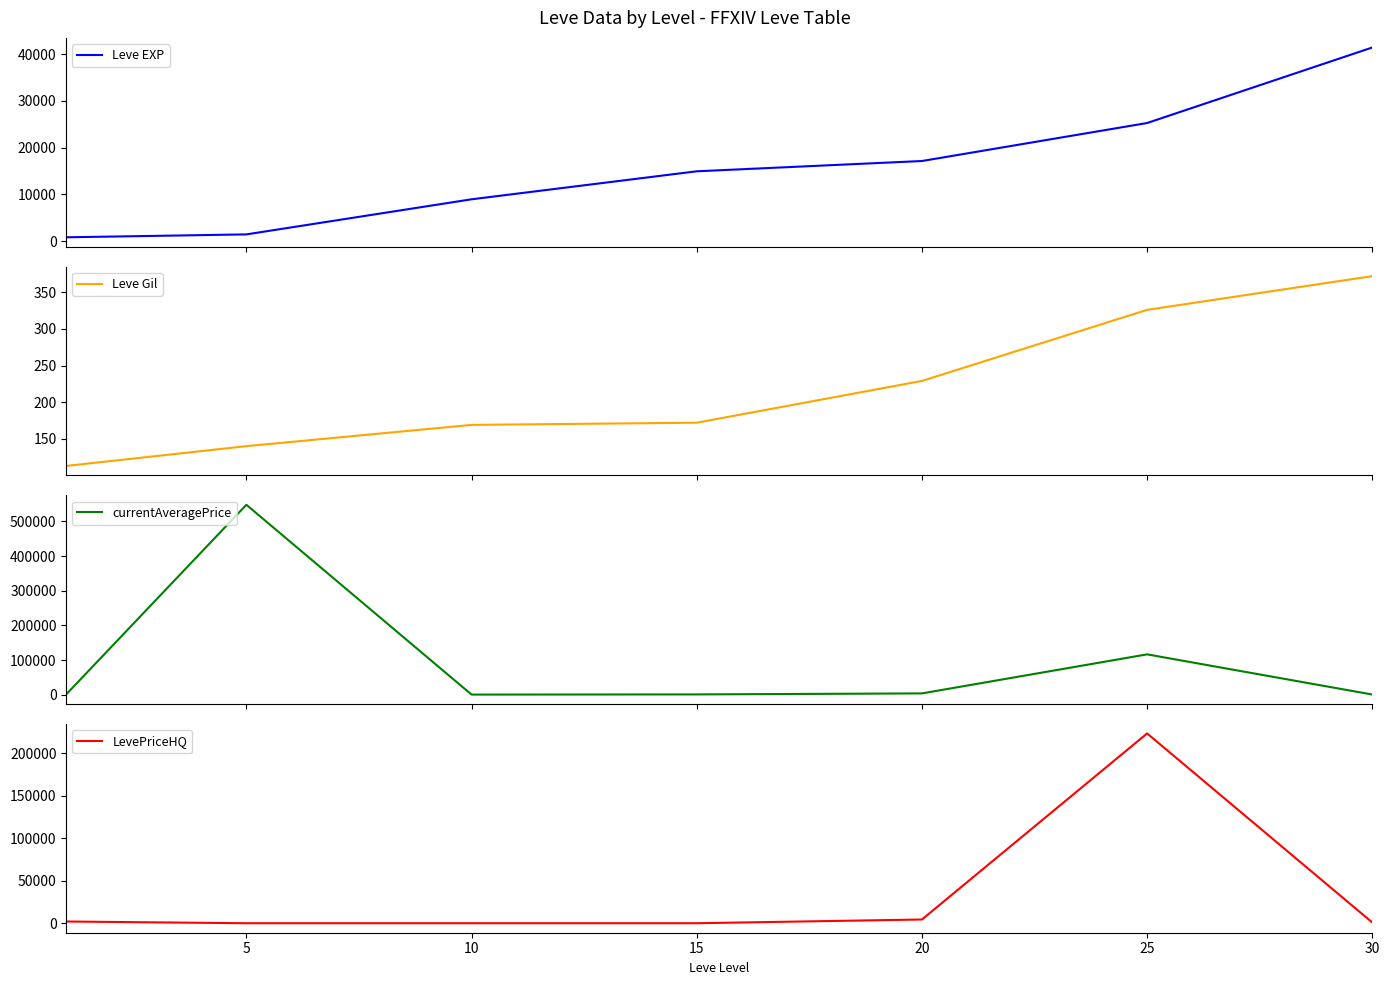

What is the difference between the maximum and minimum values in the Leve Gil series?

259